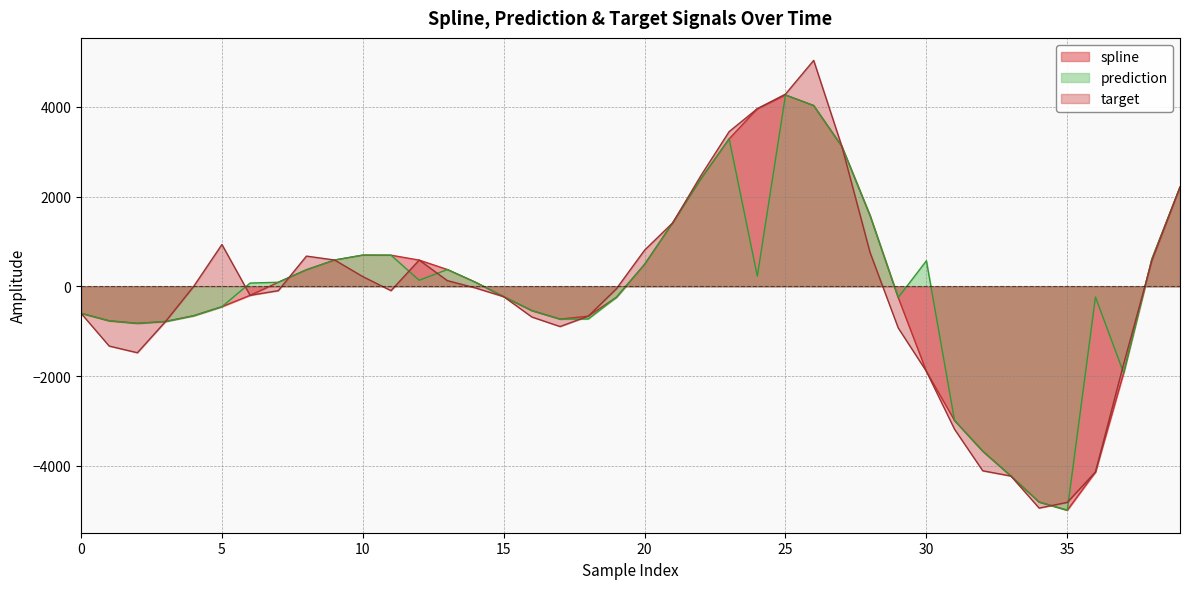

At which category does the chart reach its peak across all series?

26